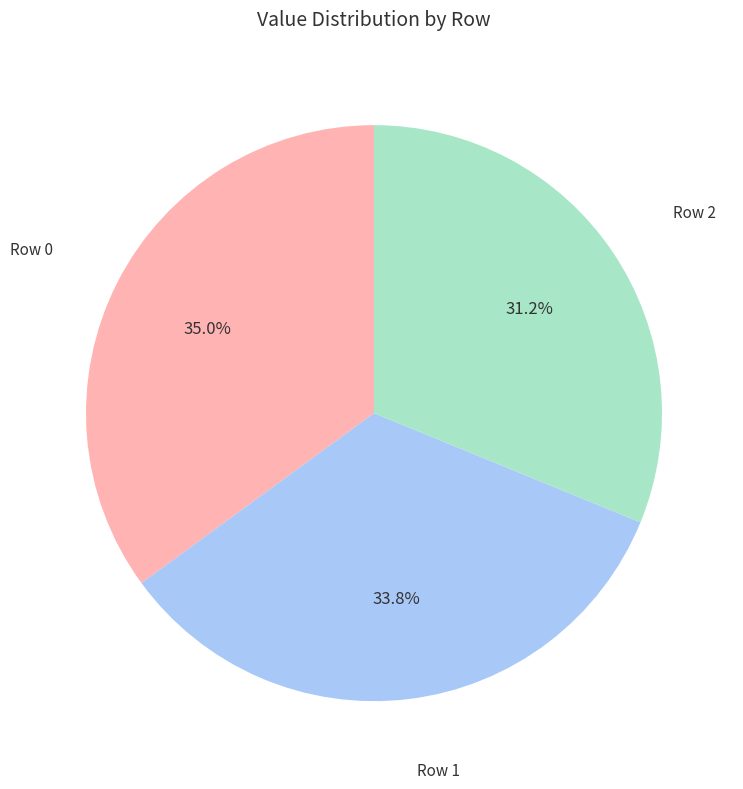

Is there a majority slice in this chart?

No